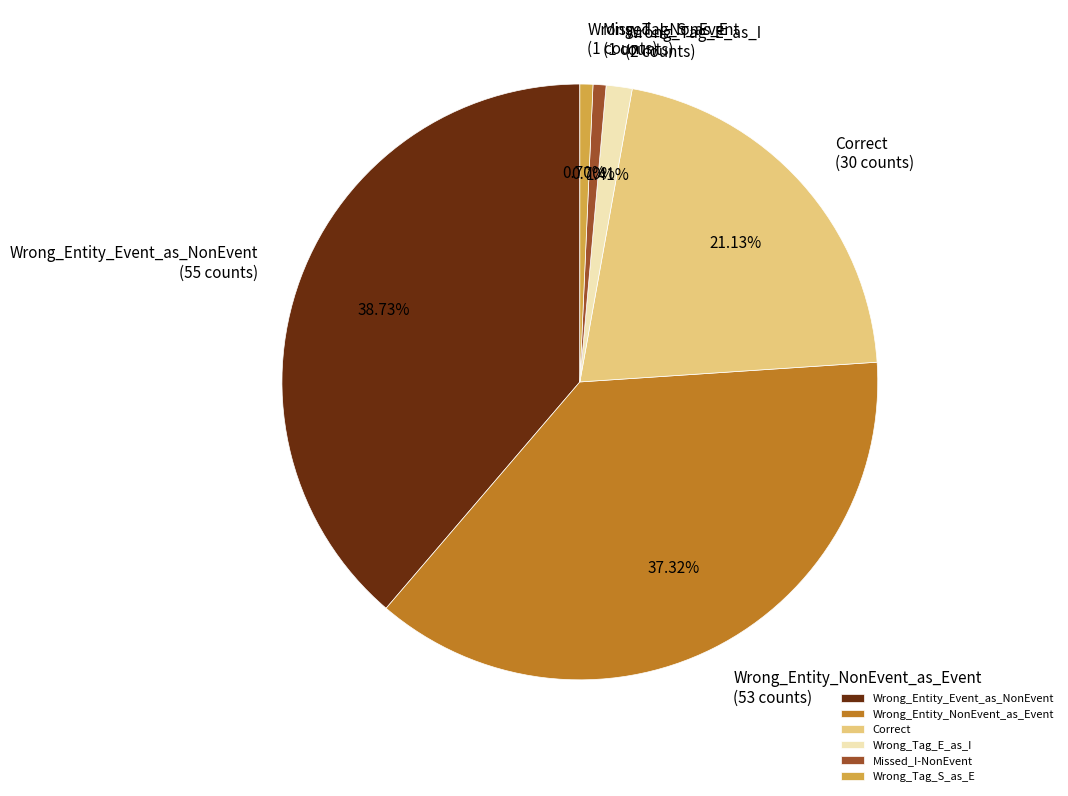

What percentage is the Wrong_Tag_E_as_I slice, to the nearest percent?

1%